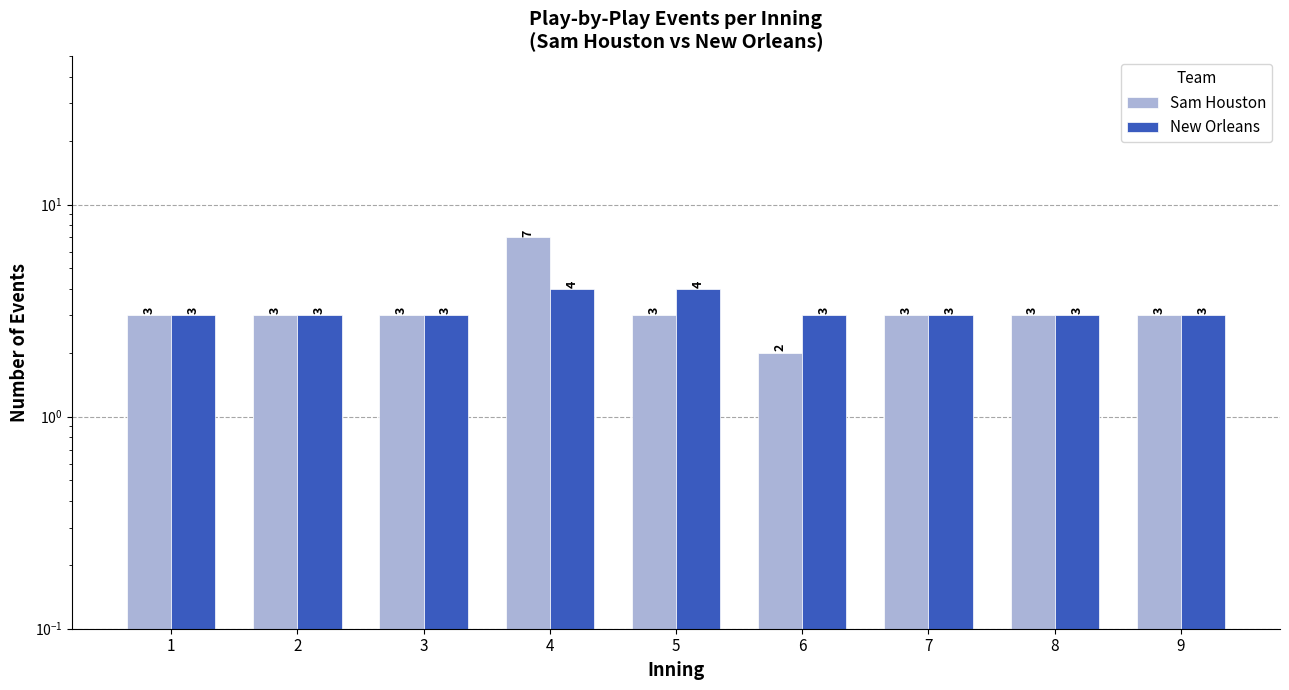

What are all the series names shown in the legend?

Sam Houston, New Orleans